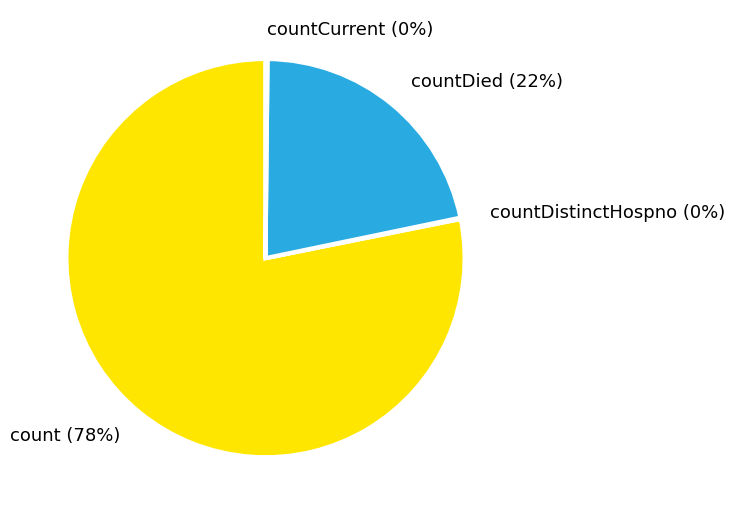

True or false: countDied (22%) accounts for 13% of the total.

False